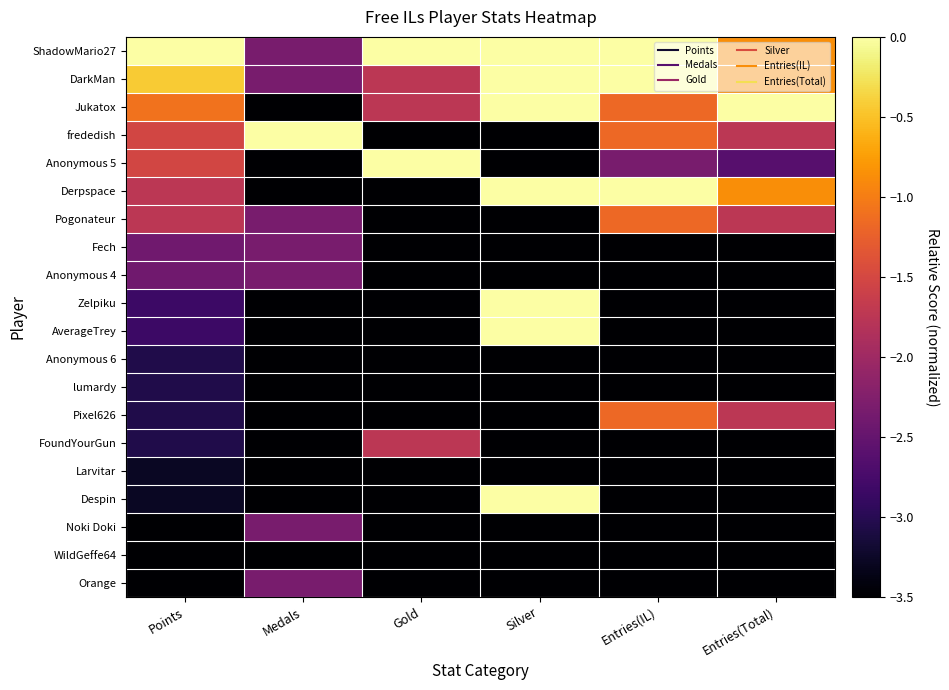

Reading left to right, list all the values displayed in this chart.

ShadowMario27: Points=0.0	Medals=-2.3	Gold=0.0	Silver=0.0	Entries(IL)=0.0	Entries(Total)=-0.9
DarkMan: Points=-0.4	Medals=-2.3	Gold=-1.8	Silver=0.0	Entries(IL)=0.0	Entries(Total)=-0.9
Jukatox: Points=-1.1	Medals=-3.5	Gold=-1.8	Silver=0.0	Entries(IL)=-1.2	Entries(Total)=0.0
frededish: Points=-1.5	Medals=0.0	Gold=-3.5	Silver=-3.5	Entries(IL)=-1.2	Entries(Total)=-1.8
Anonymous 5: Points=-1.5	Medals=-3.5	Gold=0.0	Silver=-3.5	Entries(IL)=-2.3	Entries(Total)=-2.6
Derpspace: Points=-1.8	Medals=-3.5	Gold=-3.5	Silver=0.0	Entries(IL)=0.0	Entries(Total)=-0.9
Pogonateur: Points=-1.8	Medals=-2.3	Gold=-3.5	Silver=-3.5	Entries(IL)=-1.2	Entries(Total)=-1.8
Fech: Points=-2.4	Medals=-2.3	Gold=-3.5	Silver=-3.5	Entries(IL)=-3.5	Entries(Total)=-3.5
Anonymous 4: Points=-2.4	Medals=-2.3	Gold=-3.5	Silver=-3.5	Entries(IL)=-3.5	Entries(Total)=-3.5
Zelpiku: Points=-2.8	Medals=-3.5	Gold=-3.5	Silver=0.0	Entries(IL)=-3.5	Entries(Total)=-3.5
AverageTrey: Points=-2.8	Medals=-3.5	Gold=-3.5	Silver=0.0	Entries(IL)=-3.5	Entries(Total)=-3.5
Anonymous 6: Points=-3.1	Medals=-3.5	Gold=-3.5	Silver=-3.5	Entries(IL)=-3.5	Entries(Total)=-3.5
lumardy: Points=-3.1	Medals=-3.5	Gold=-3.5	Silver=-3.5	Entries(IL)=-3.5	Entries(Total)=-3.5
Pixel626: Points=-3.1	Medals=-3.5	Gold=-3.5	Silver=-3.5	Entries(IL)=-1.2	Entries(Total)=-1.8
FoundYourGun: Points=-3.1	Medals=-3.5	Gold=-1.8	Silver=-3.5	Entries(IL)=-3.5	Entries(Total)=-3.5
Larvitar: Points=-3.3	Medals=-3.5	Gold=-3.5	Silver=-3.5	Entries(IL)=-3.5	Entries(Total)=-3.5
Despin: Points=-3.3	Medals=-3.5	Gold=-3.5	Silver=0.0	Entries(IL)=-3.5	Entries(Total)=-3.5
Noki Doki: Points=-3.5	Medals=-2.3	Gold=-3.5	Silver=-3.5	Entries(IL)=-3.5	Entries(Total)=-3.5
WildGeffe64: Points=-3.5	Medals=-3.5	Gold=-3.5	Silver=-3.5	Entries(IL)=-3.5	Entries(Total)=-3.5
Orange: Points=-3.5	Medals=-2.3	Gold=-3.5	Silver=-3.5	Entries(IL)=-3.5	Entries(Total)=-3.5